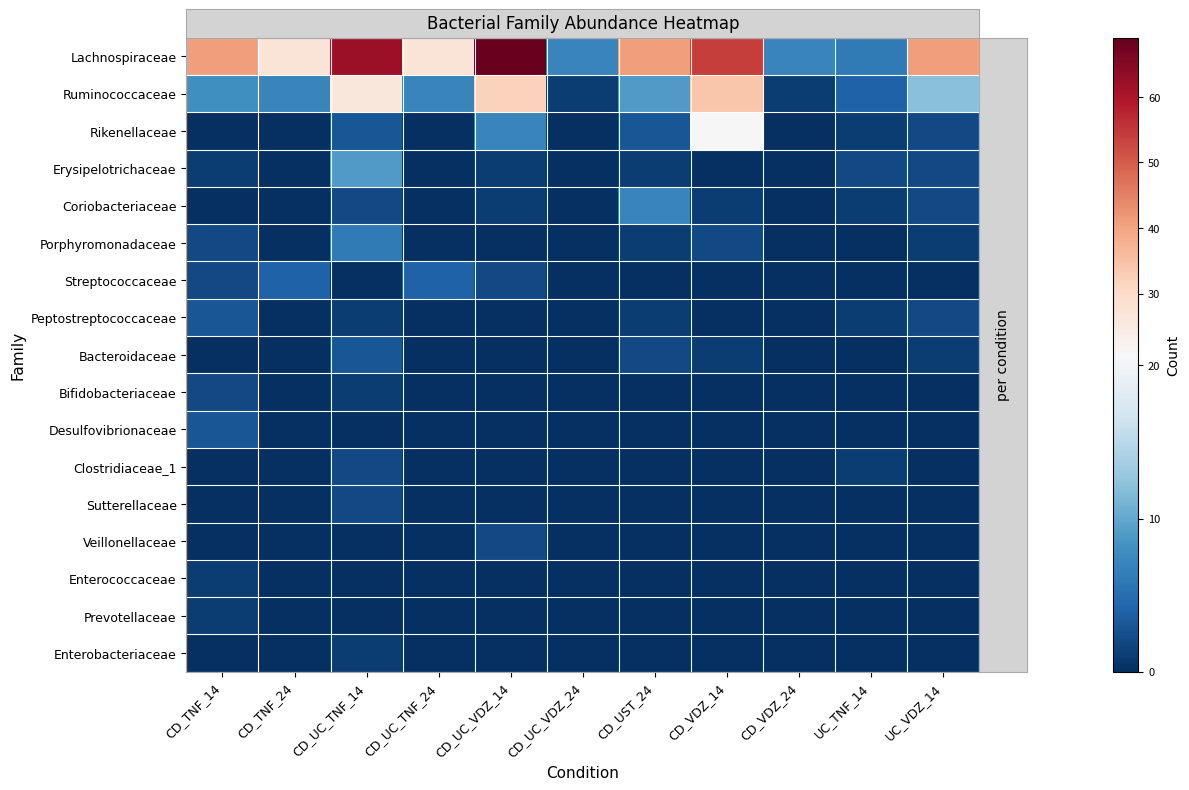

Reading left to right, extract all data points from this chart.

row_0: 41	27	62	27	69	7	41	54	7	6	41
row_1: 8	7	26	7	32	1	9	34	1	4	12
row_2: 0	0	3	0	7	0	3	21	0	1	2
row_3: 1	0	9	0	1	0	1	0	0	2	2
row_4: 0	0	2	0	1	0	7	1	0	1	2
row_5: 2	0	6	0	0	0	1	2	0	0	1
row_6: 2	4	0	4	2	0	0	0	0	0	0
row_7: 3	0	1	0	0	0	1	0	0	1	2
row_8: 0	0	3	0	0	0	2	1	0	0	1
row_9: 2	0	1	0	0	0	0	0	0	0	0
row_10: 3	0	0	0	0	0	0	0	0	0	0
row_11: 0	0	2	0	0	0	0	0	0	1	0
row_12: 0	0	2	0	0	0	0	0	0	0	0
row_13: 0	0	0	0	2	0	0	0	0	0	0
row_14: 1	0	0	0	0	0	0	0	0	0	0
row_15: 1	0	0	0	0	0	0	0	0	0	0
row_16: 0	0	1	0	0	0	0	0	0	0	0